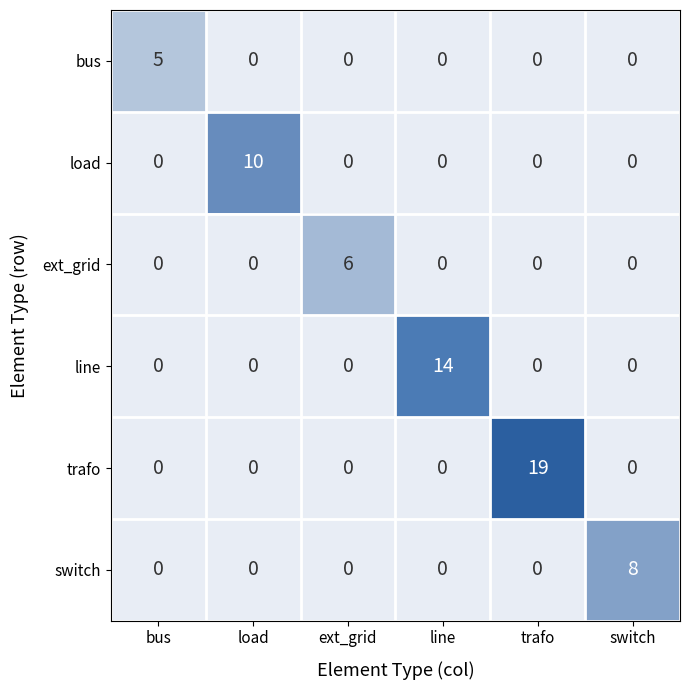

Is it true that switch equals 8 at switch?

True